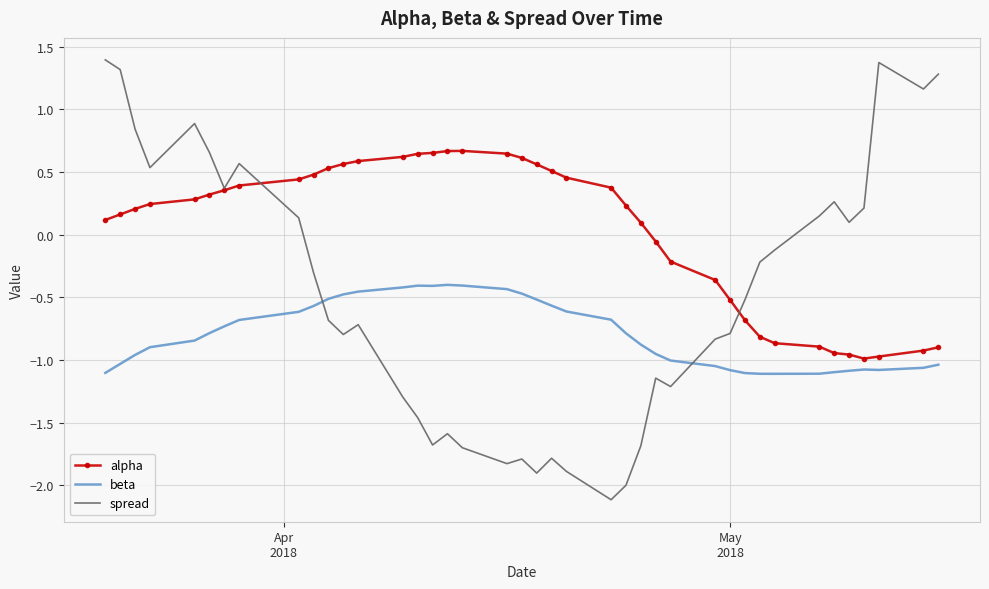

List the series in order of their peak value, lowest first.

beta, alpha, spread